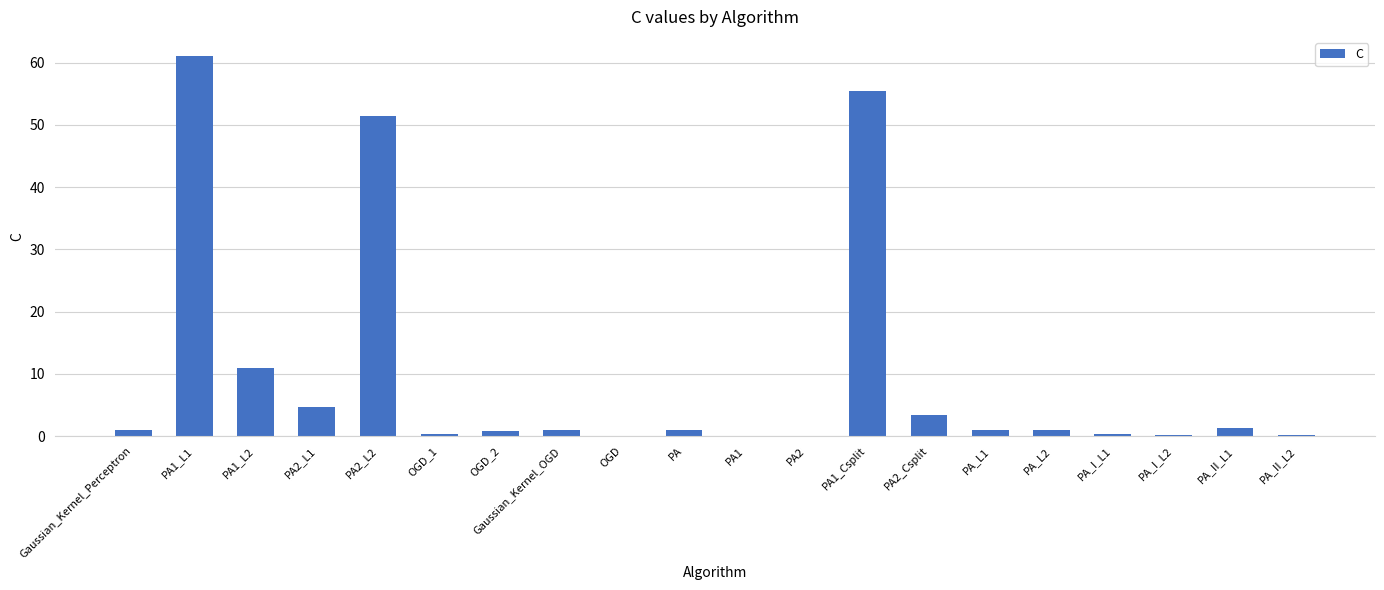

Are the bars horizontal?

No